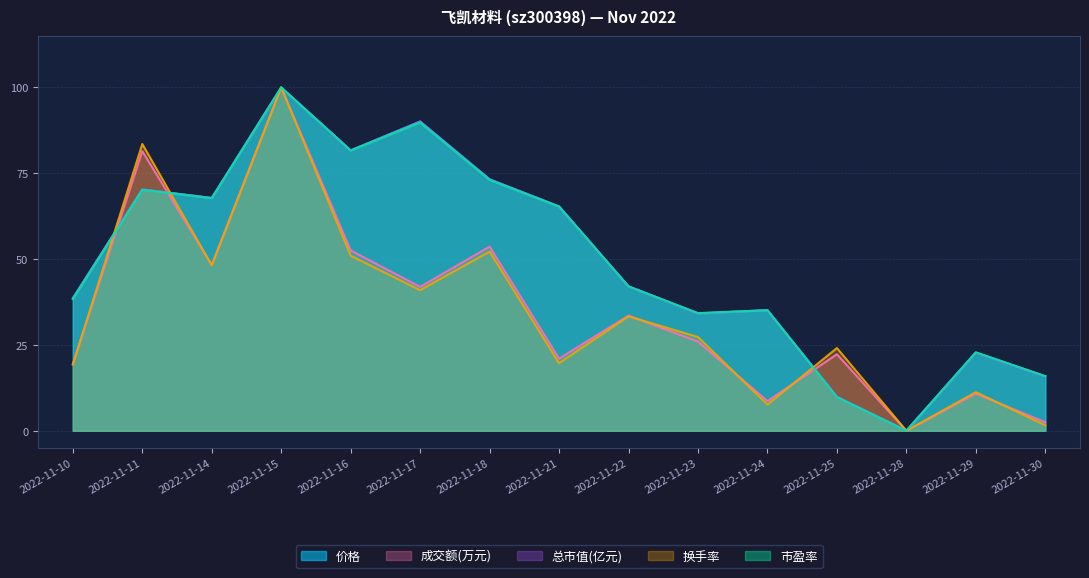

Between 2022-11-15 and 2022-11-30, which is larger?

2022-11-15